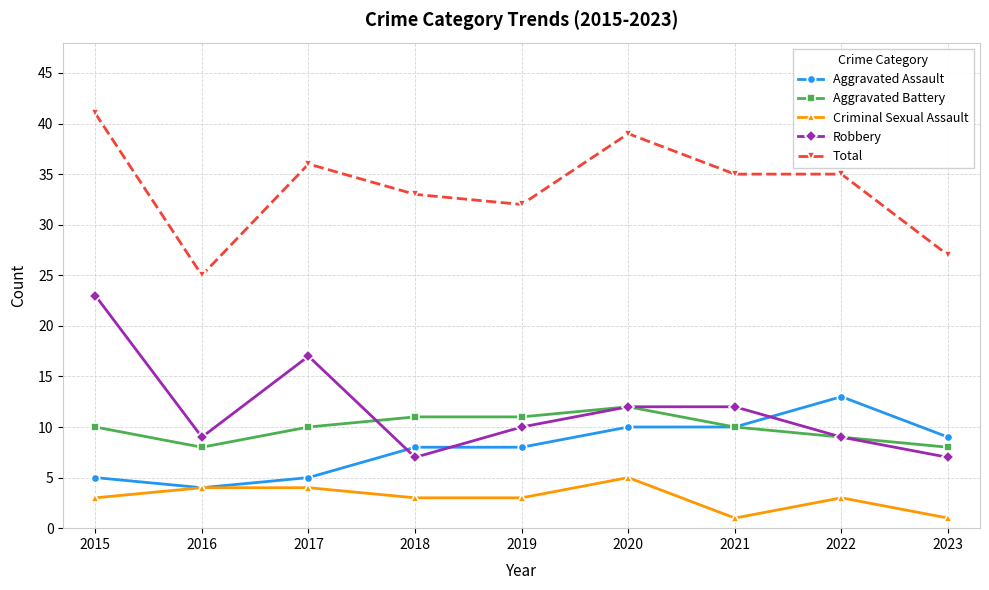

True or false: Aggravated Battery has more than 0 points higher than both neighbors.

True